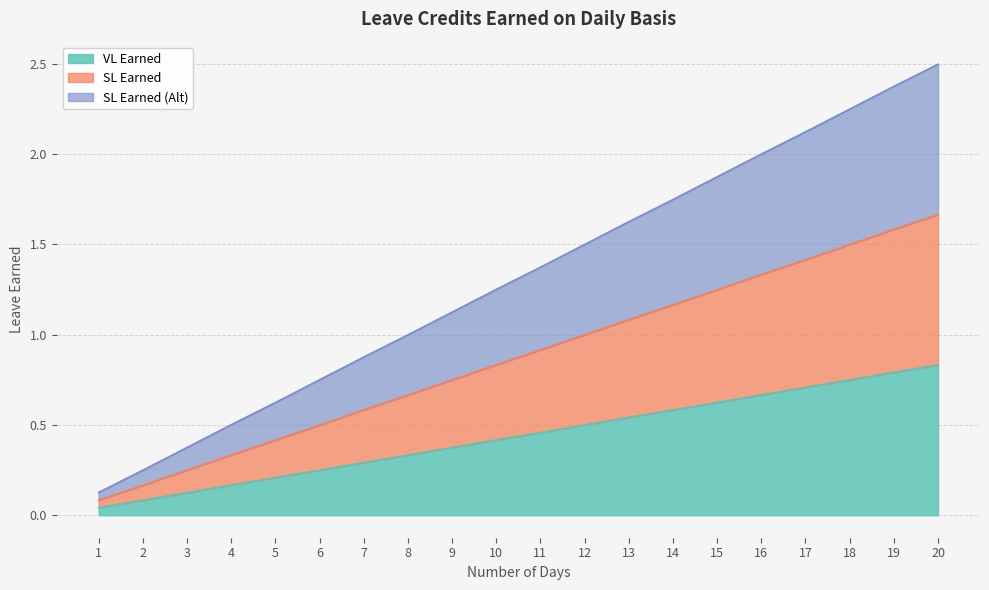

Does the chart have visible grid lines?

Yes